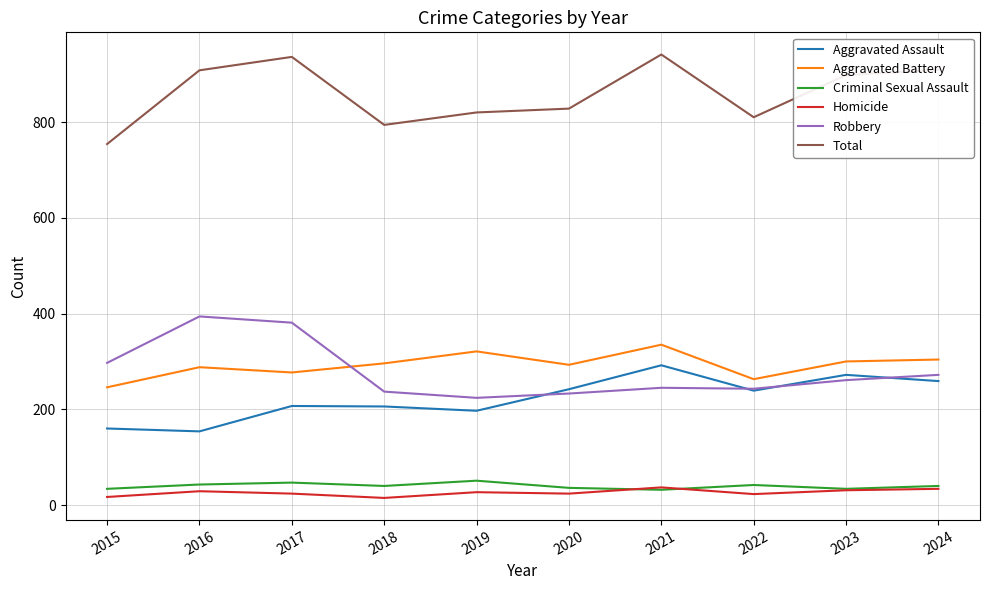

Which series has the largest total across all categories?

Total